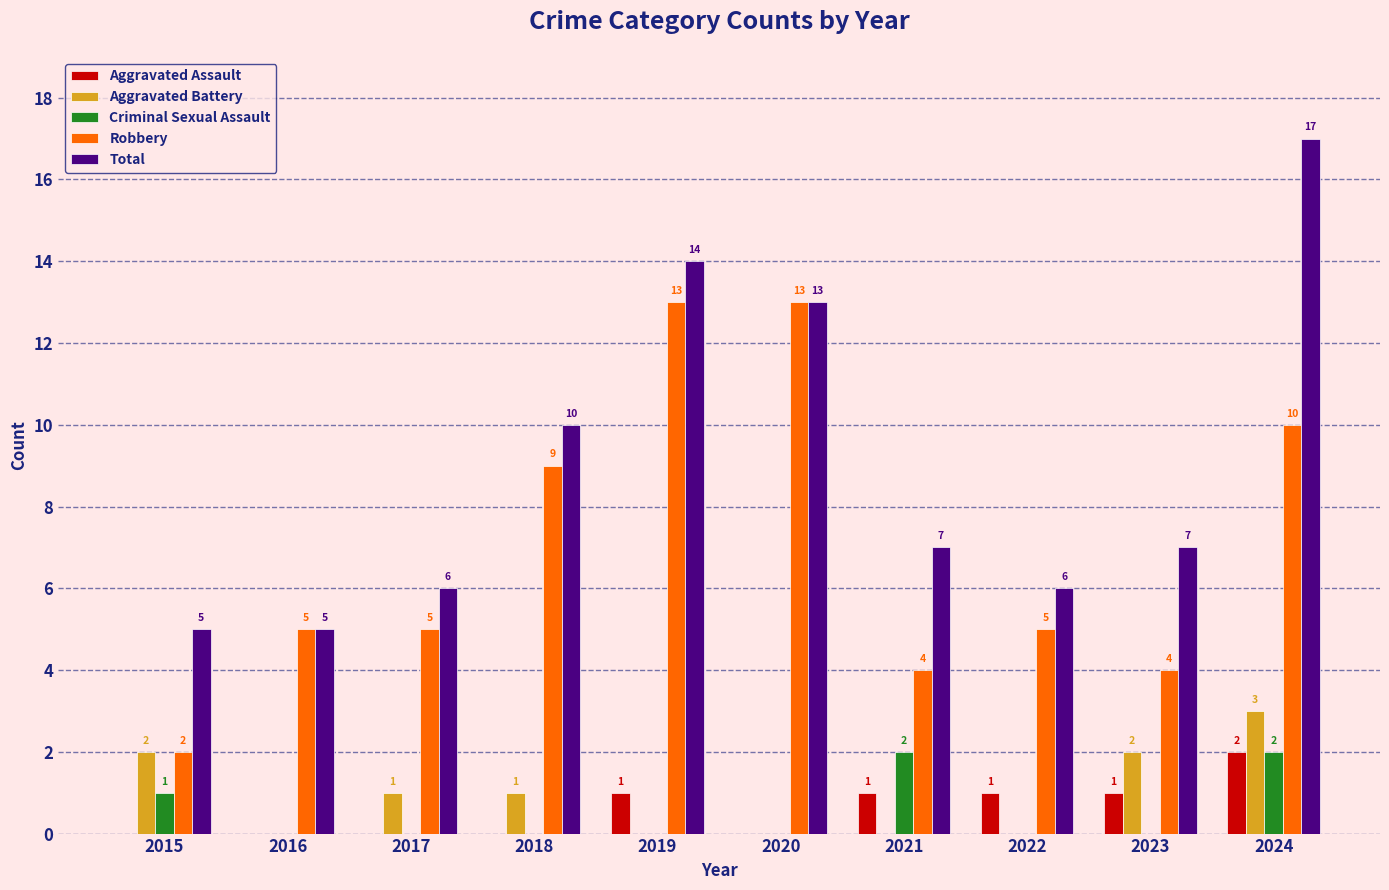

Reading right to left, extract all data points from this chart.

Aggravated Assault: 2024=2	2023=1	2022=1	2021=1	2020=0	2019=1	2018=0	2017=0	2016=0	2015=0
Aggravated Battery: 2024=3	2023=2	2022=0	2021=0	2020=0	2019=0	2018=1	2017=1	2016=0	2015=2
Criminal Sexual Assault: 2024=2	2023=0	2022=0	2021=2	2020=0	2019=0	2018=0	2017=0	2016=0	2015=1
Robbery: 2024=10	2023=4	2022=5	2021=4	2020=13	2019=13	2018=9	2017=5	2016=5	2015=2
Total: 2024=17	2023=7	2022=6	2021=7	2020=13	2019=14	2018=10	2017=6	2016=5	2015=5